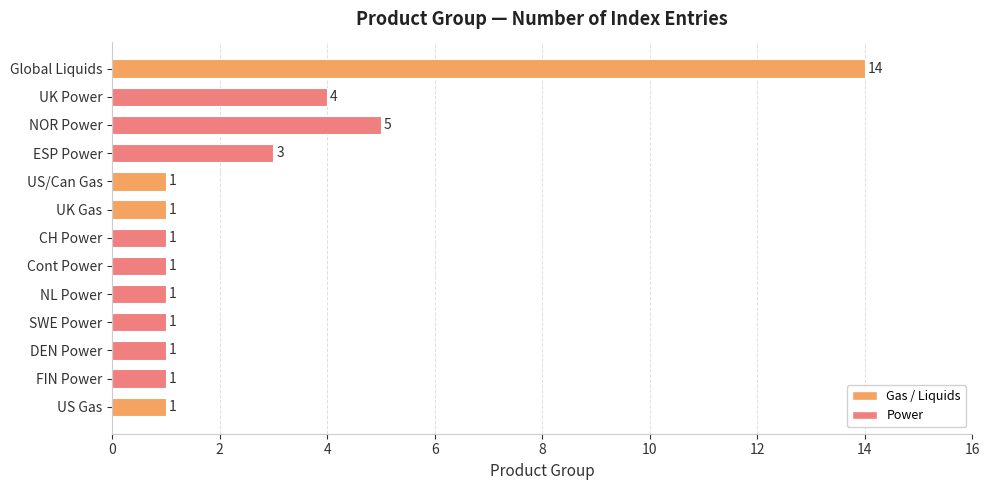

What position from the top is NOR Power?

3